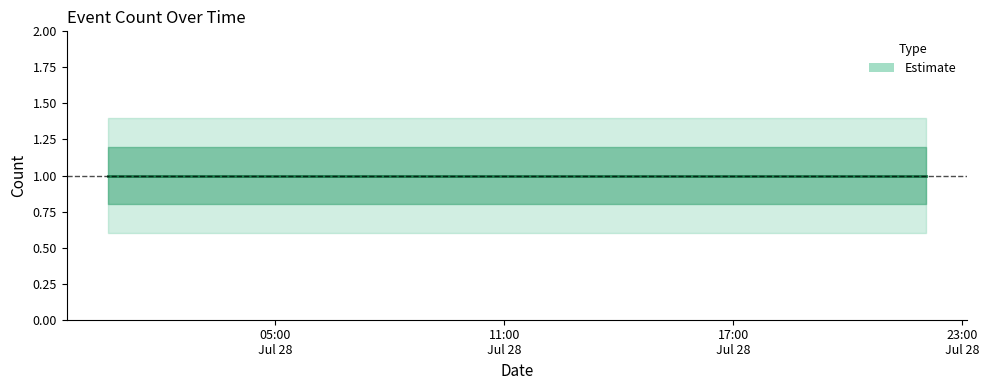

Reading right to left, list all the values displayed in this chart.

Estimate: 2019-07-28 22:04:00=1.0	2019-07-28 20:20:00=1.0	2019-07-28 08:45:00=1.0	2019-07-28 00:36:00=1.0
Estimate lower: 2019-07-28 22:04:00=0.6	2019-07-28 20:20:00=0.6	2019-07-28 08:45:00=0.6	2019-07-28 00:36:00=0.6
Estimate upper: 2019-07-28 22:04:00=1.4	2019-07-28 20:20:00=1.4	2019-07-28 08:45:00=1.4	2019-07-28 00:36:00=1.4
Estimate inner lower: 2019-07-28 22:04:00=0.8	2019-07-28 20:20:00=0.8	2019-07-28 08:45:00=0.8	2019-07-28 00:36:00=0.8
Estimate inner upper: 2019-07-28 22:04:00=1.2	2019-07-28 20:20:00=1.2	2019-07-28 08:45:00=1.2	2019-07-28 00:36:00=1.2